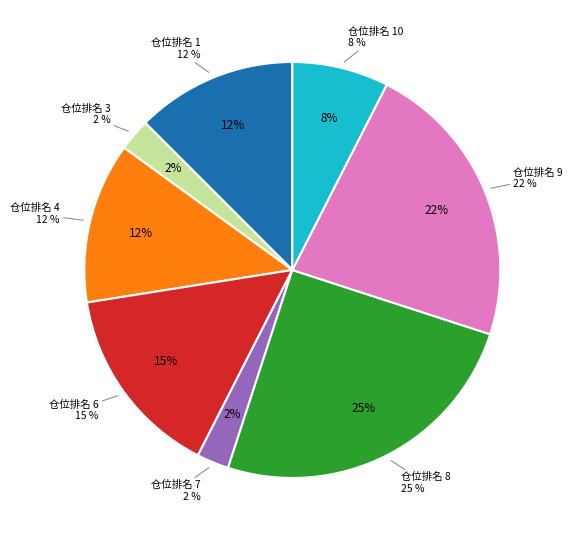

Is it true that 9 is 36% of the pie?

False